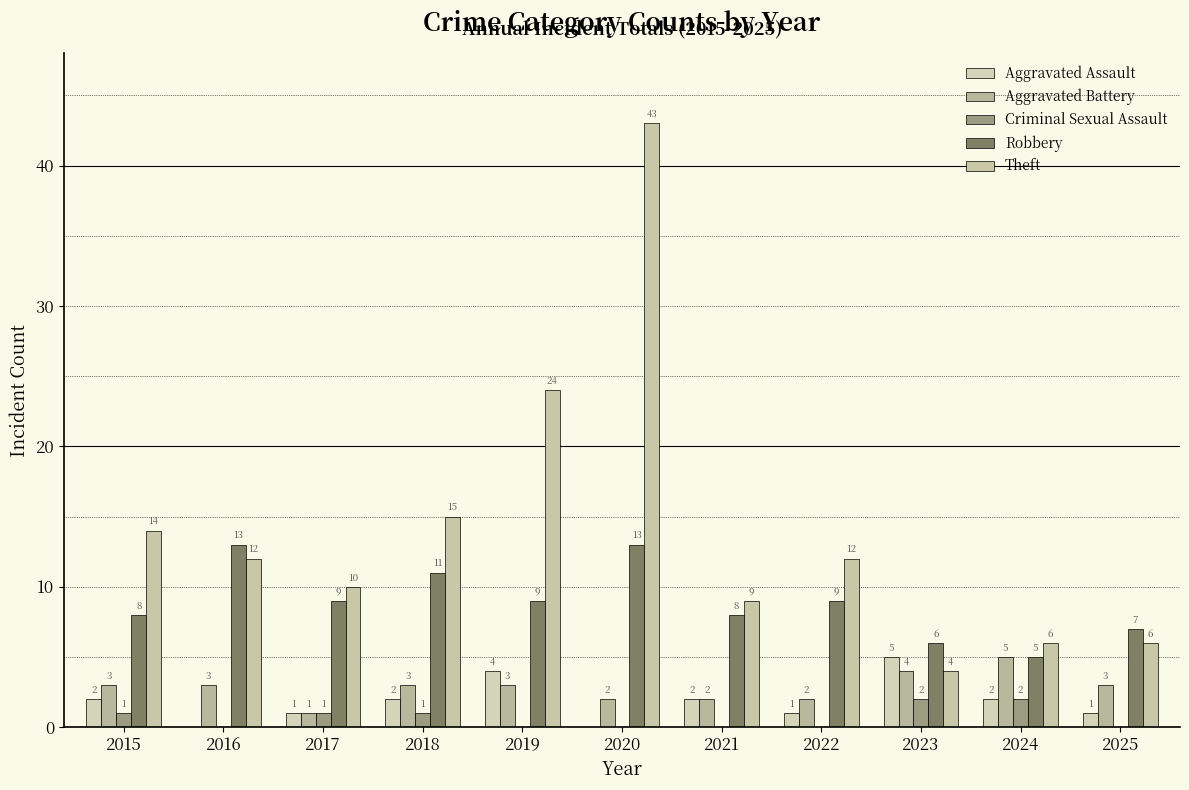

What is the sum of all Criminal Sexual Assault values?

7